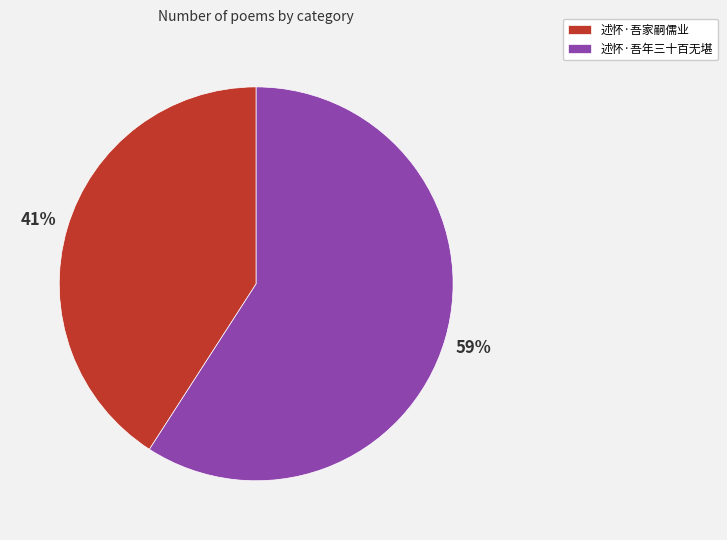

What is the smallest slice in the pie chart?

述怀·吾家嗣儒业